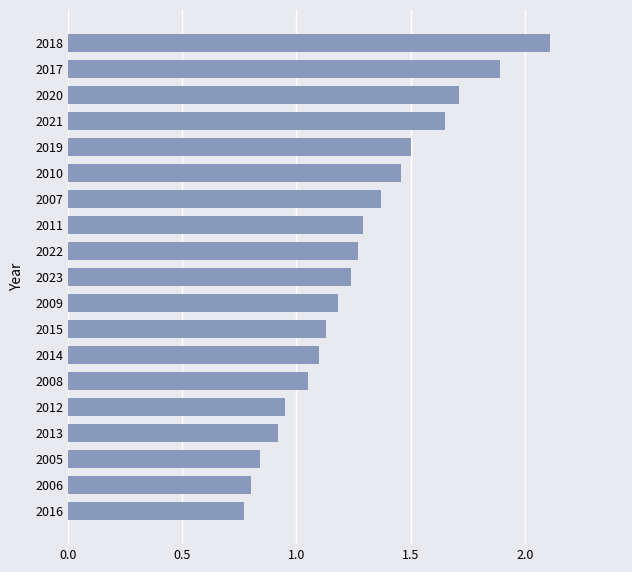

What is the change in value from 2016 to 2009?

+0.4